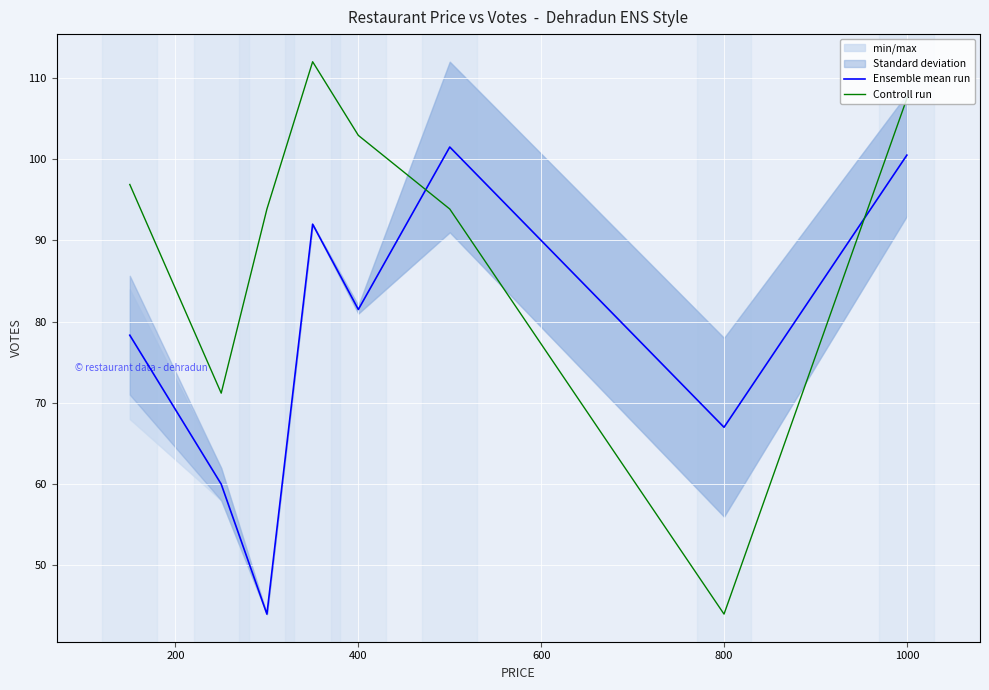

Reading right to left, what are all the values shown in this chart?

Ensemble mean run: 100.5	67.0	101.5	81.5	92.0	44.0	60.0	78.3
Controll run: 107.5	44.0	93.9	102.9	112.0	93.9	71.2	96.9